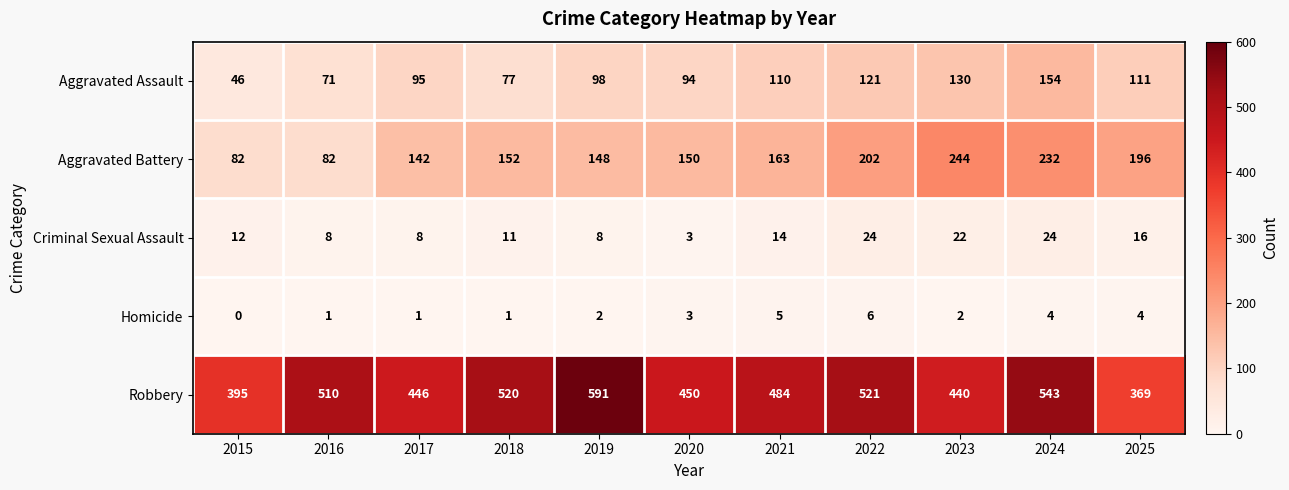

Which category has the highest value across all series?

2019